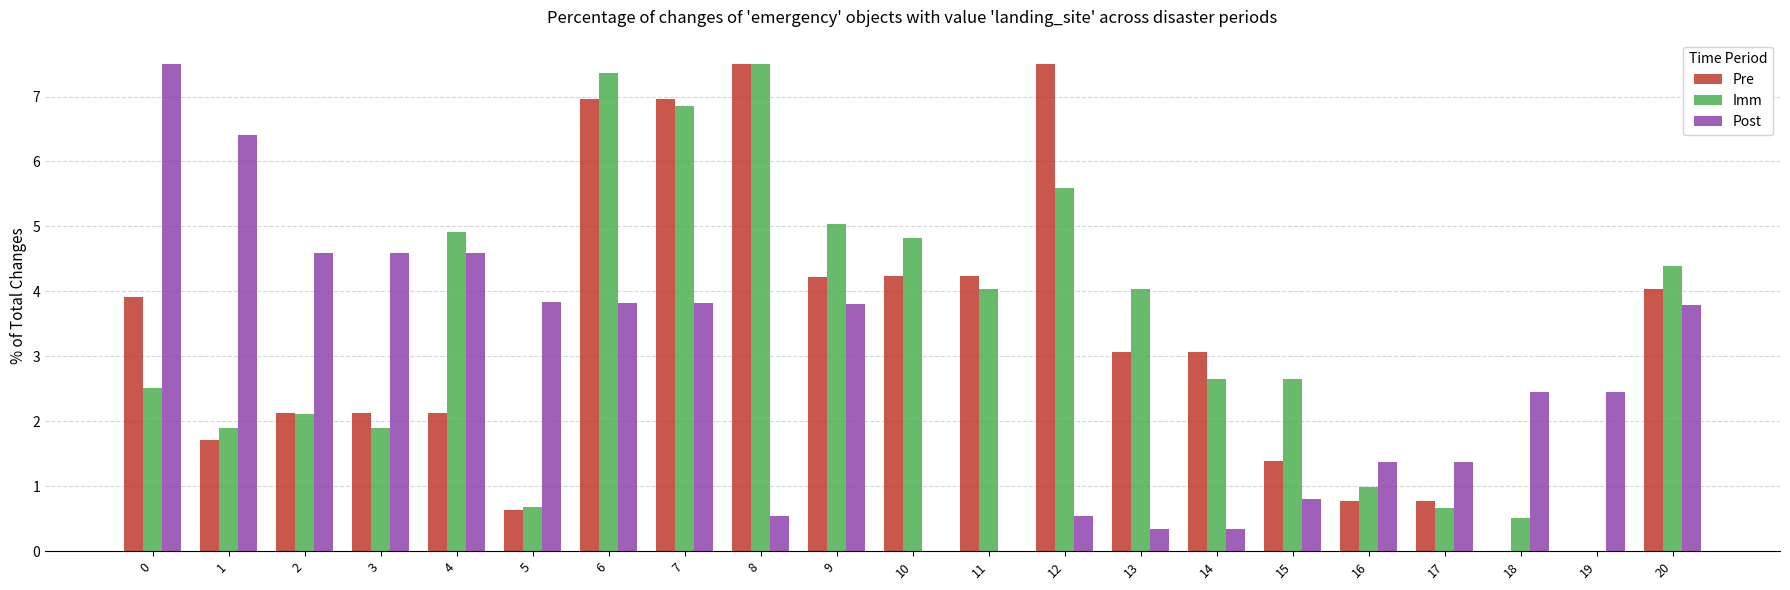

What is the total value across all series at 19?

2.4